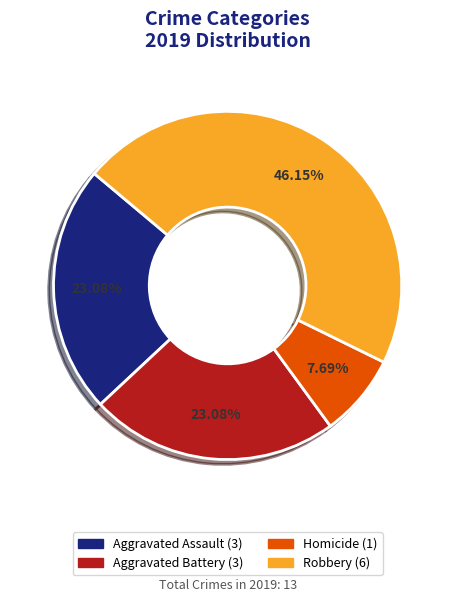

Is there any slice that represents more than half of the pie?

No